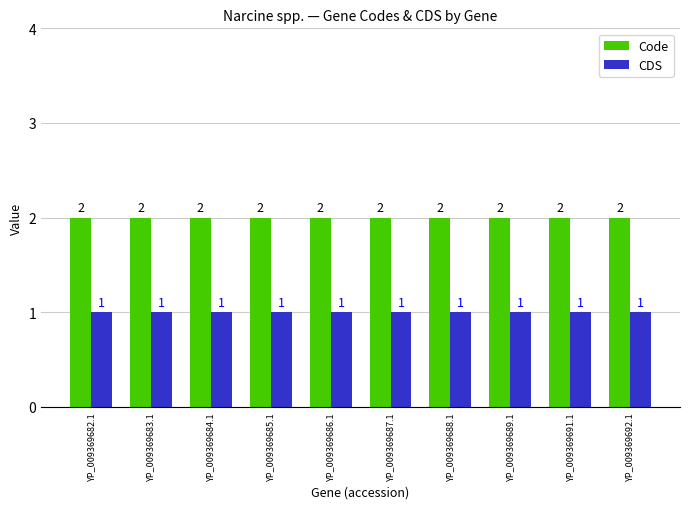

List the series in order of their peak value, highest first.

Code, CDS